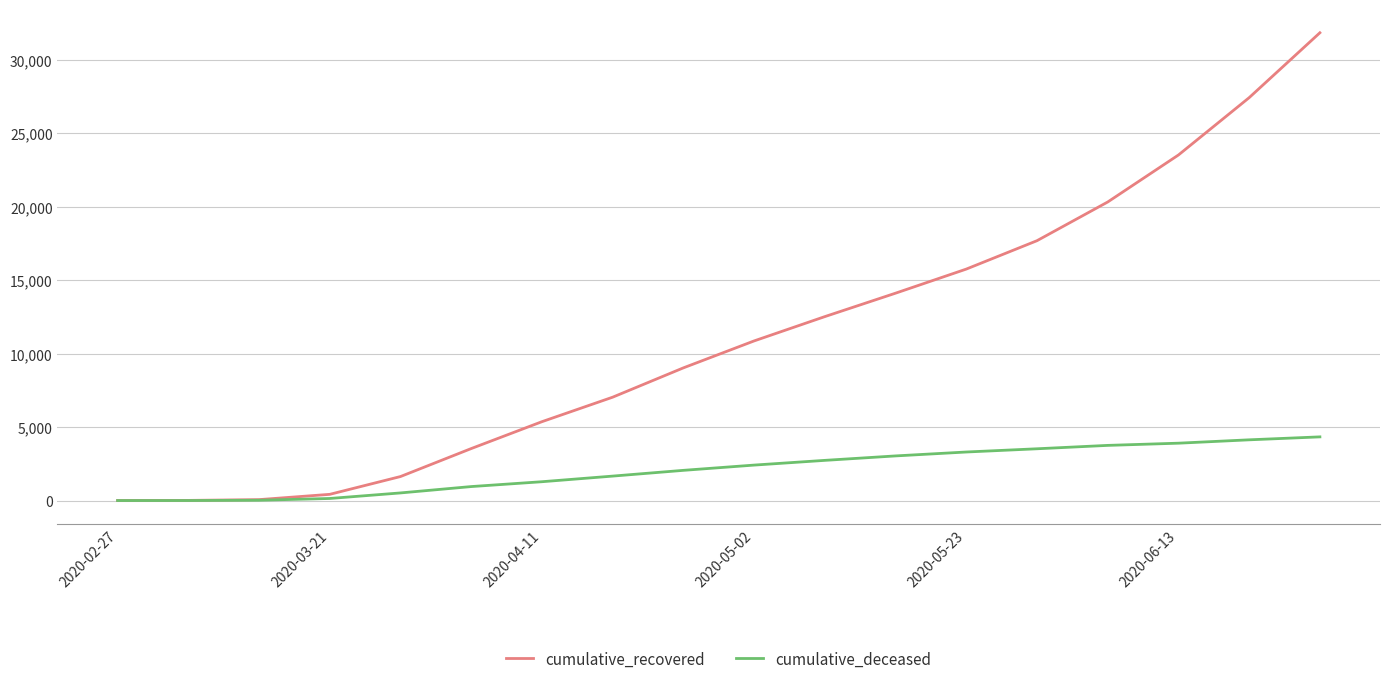

Which series has the largest range (max minus min)?

cumulative_recovered